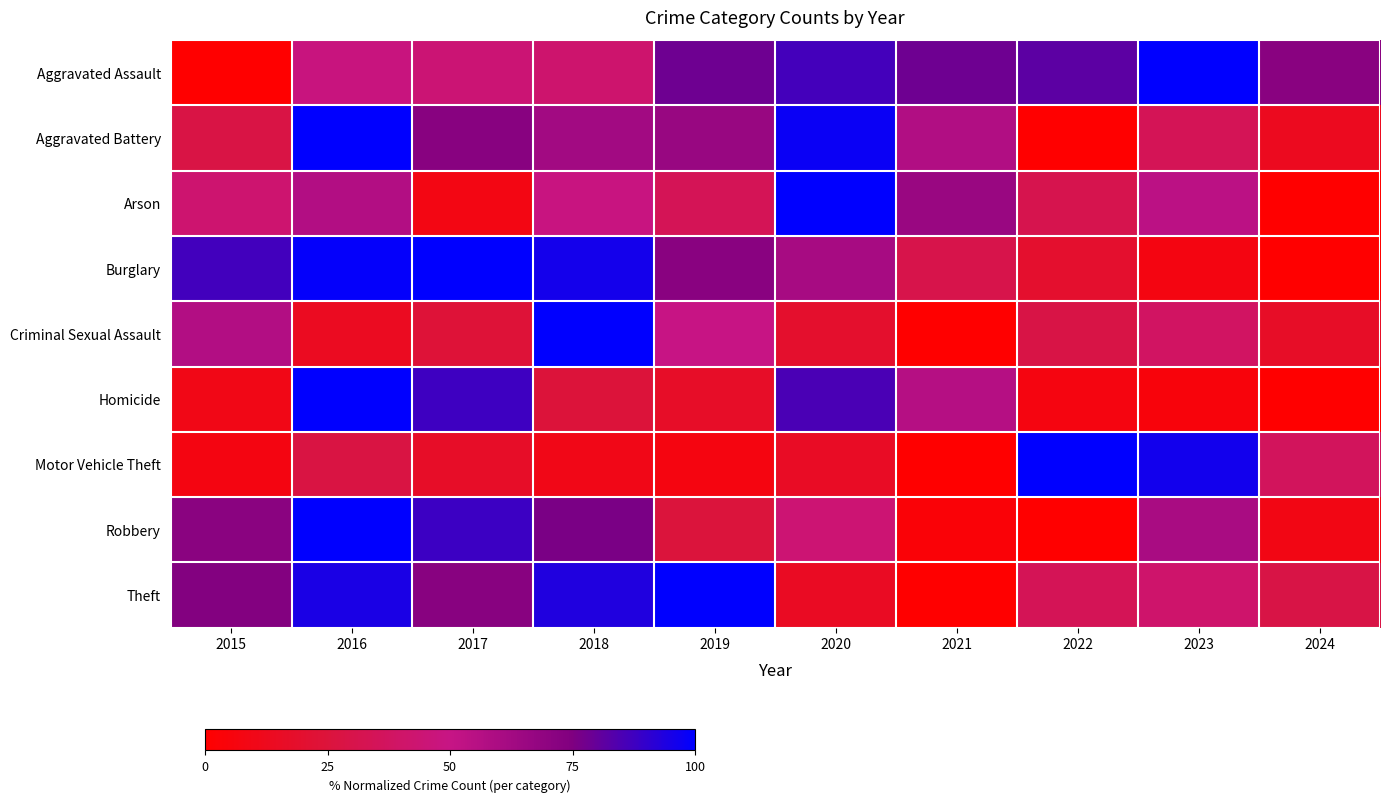

Which series has the widest spread of values?

Theft